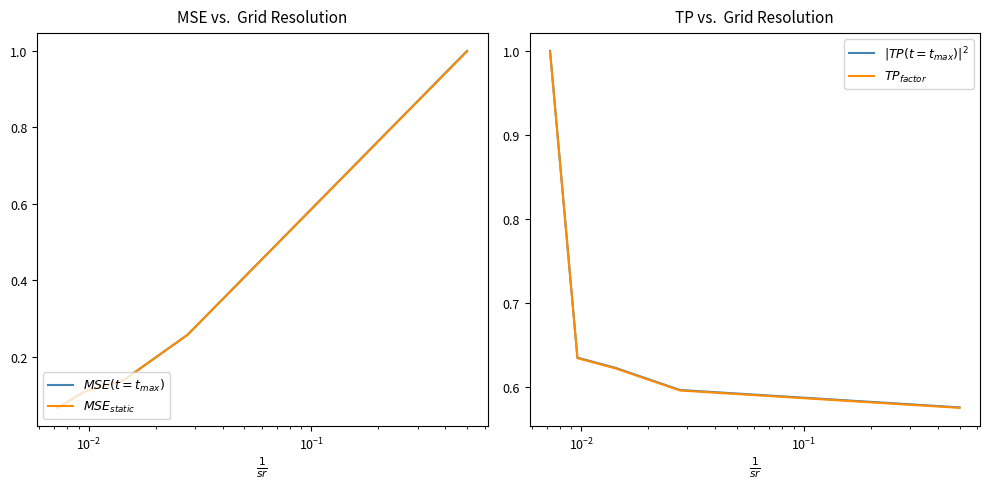

Is it true that $MSE(t=t_{max})$ equals 0.2 at $\mathdefault{10^{-2}}$?

False